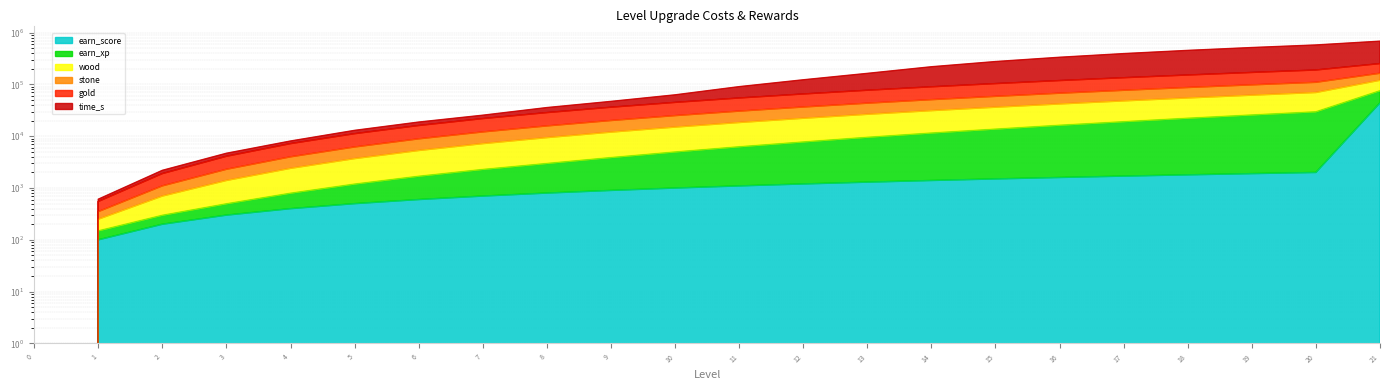

What is the total value across all series at 6?

44400